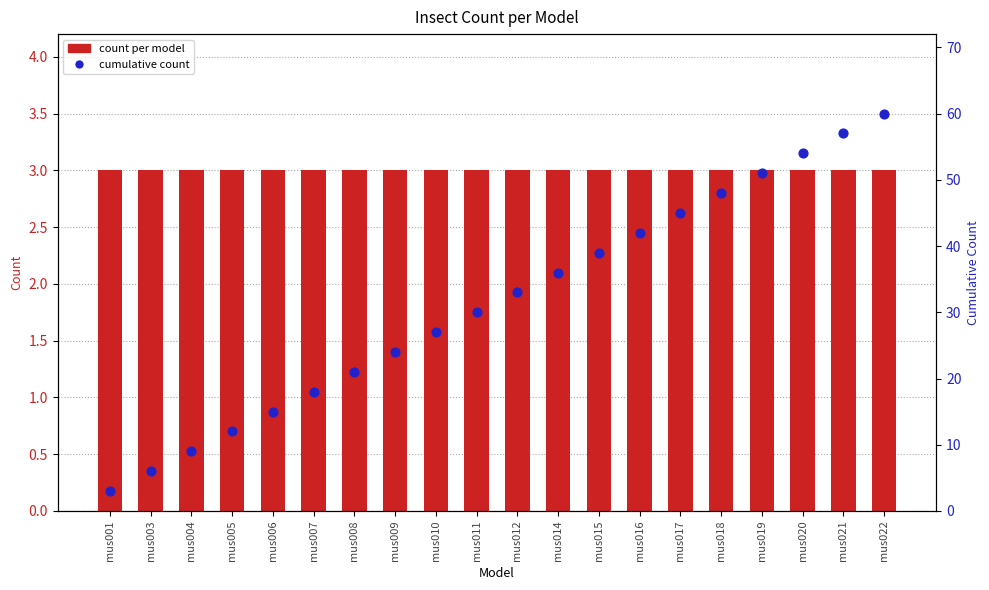

Which series has the largest Y range (max minus min)?

cumulative count